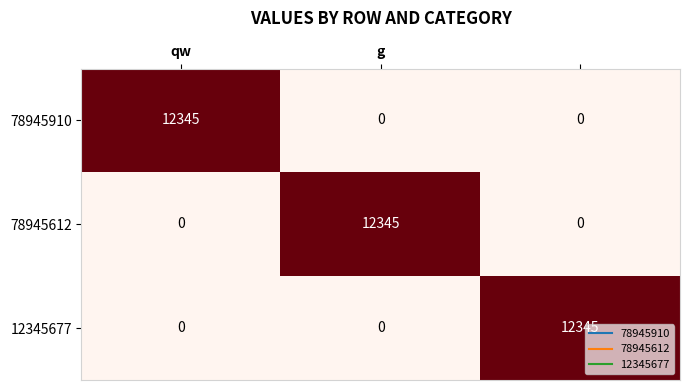

At how many categories does at least one series exceed 12243?

3